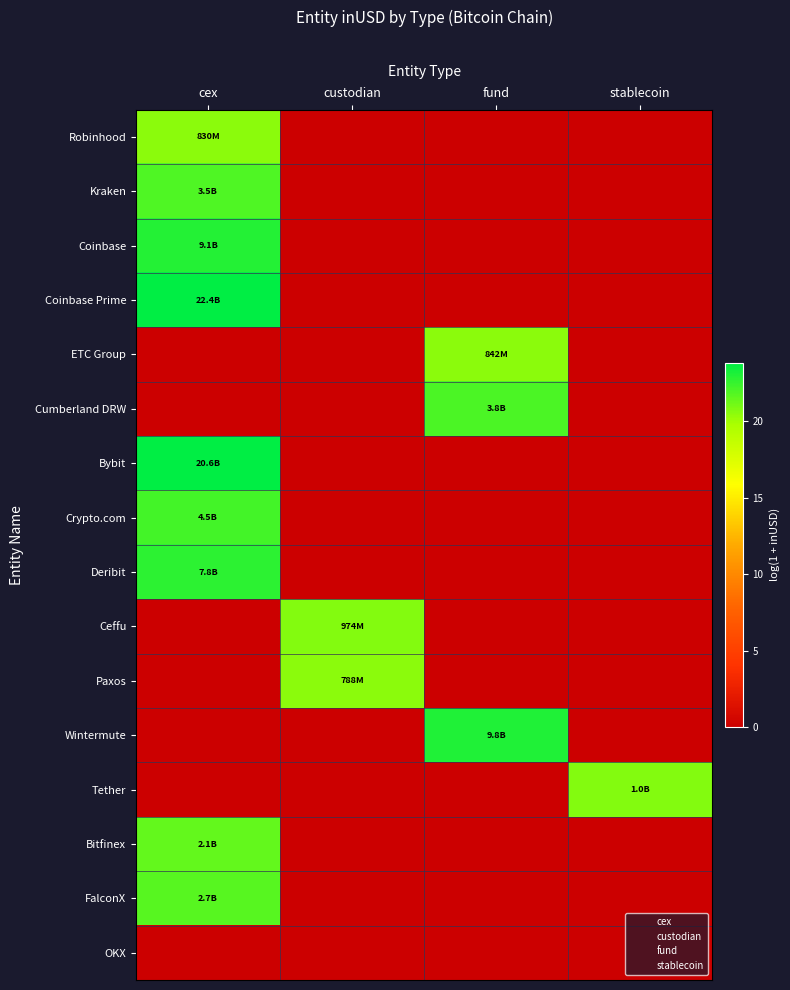

Which series has the largest total across all categories?

Coinbase Prime